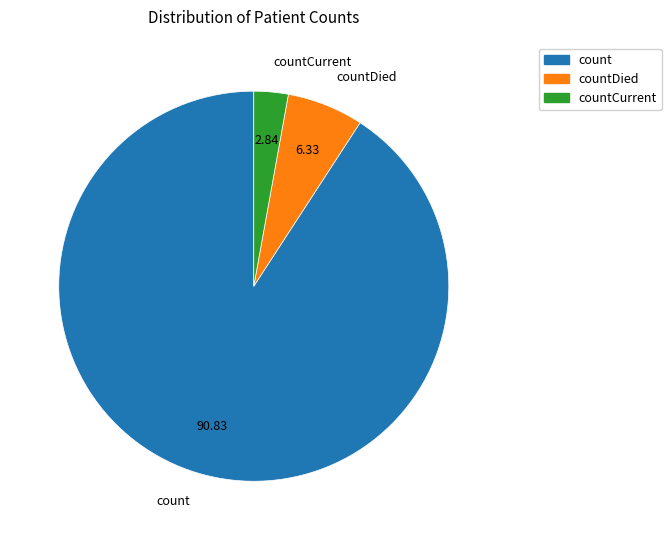

How many slices are in this pie chart?

3